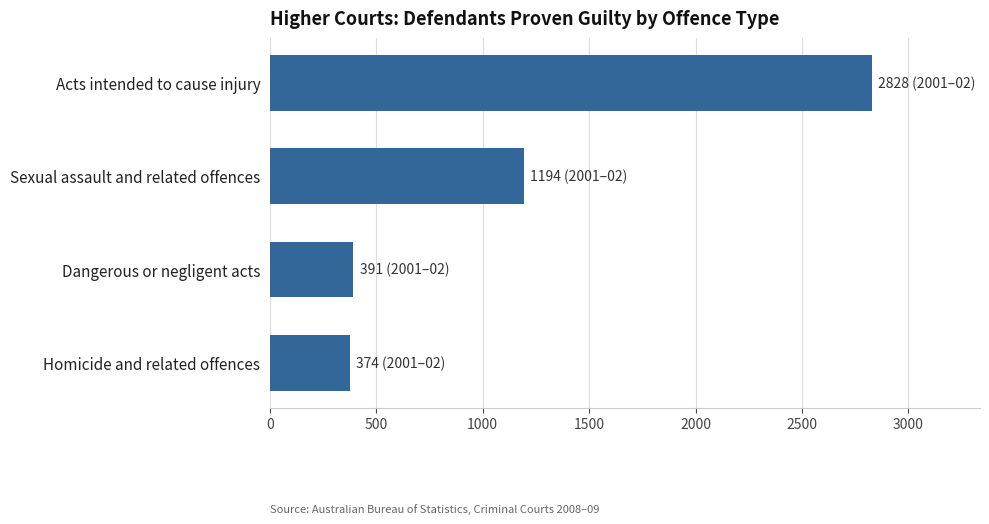

At which label is the value closest to 1601?

Sexual assault and related offences